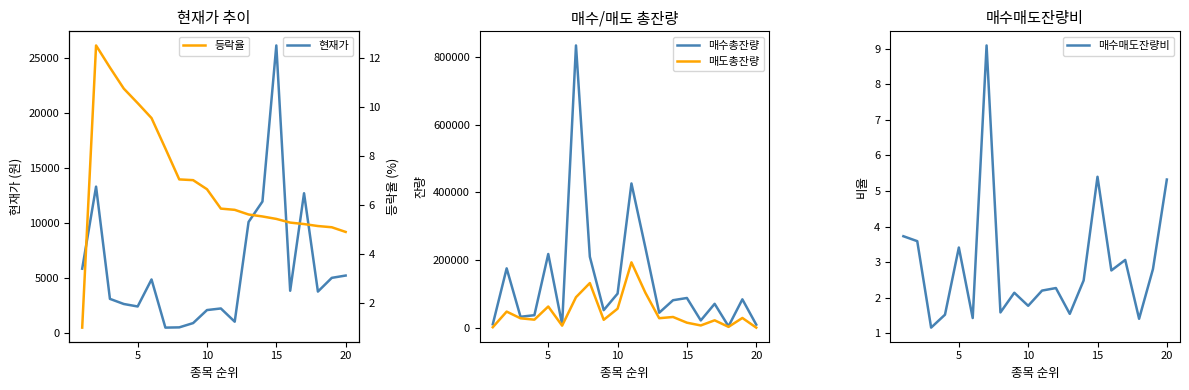

What is the minimum value for 등락율?

1.0